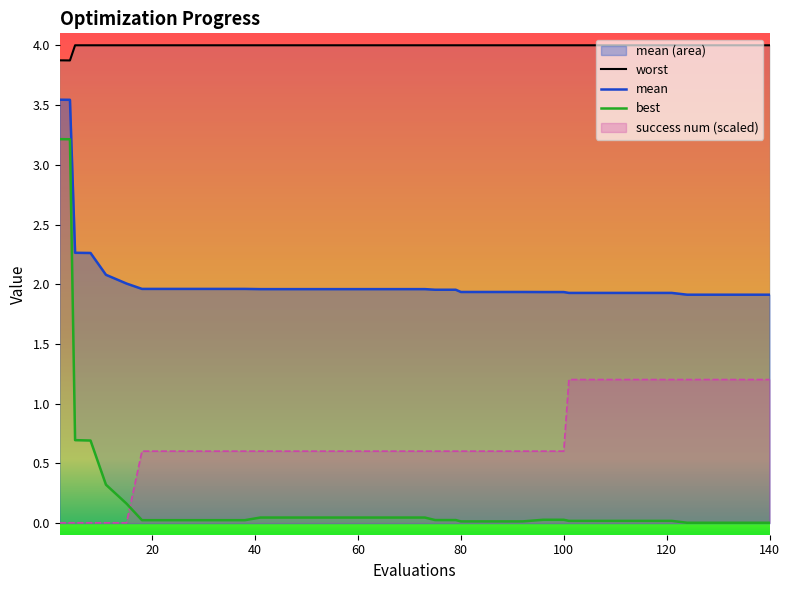

What is the value of the success num point at the 18th from the left?

0.6